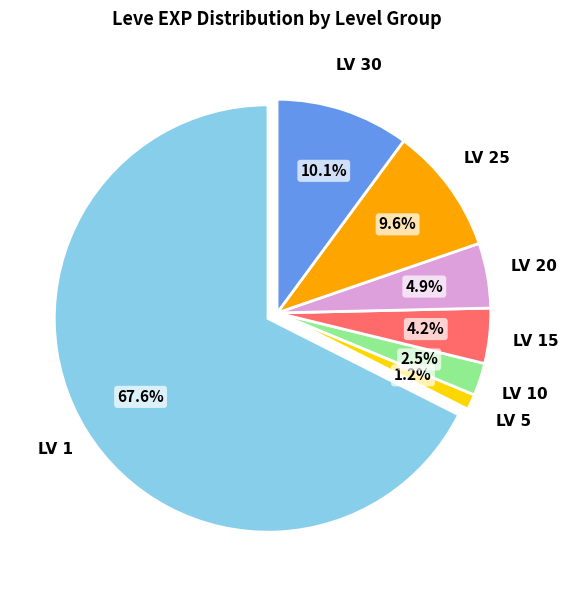

Which has a higher value, Level 25 or Level 30?

Level 30